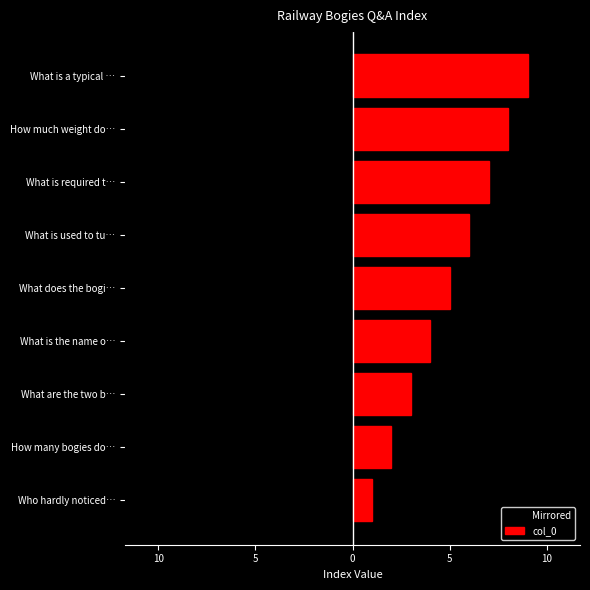

What is the maximum value shown in the chart?

9